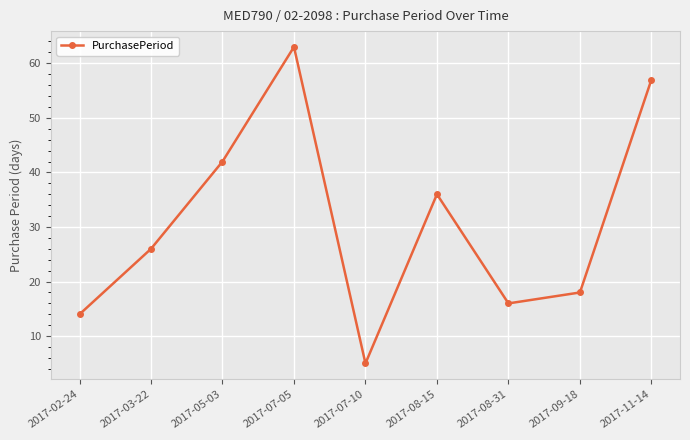

What is the value of the 1st point from the left?

14